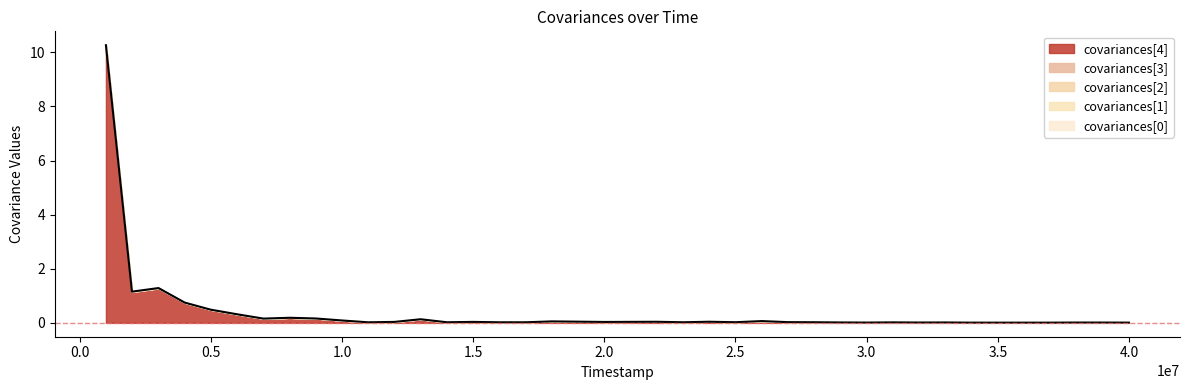

Reading left to right, what are all the values shown in this chart?

covariances[0]: 0.0	0.0	0.0	0.0	0.0	0.0	0.0	0.0	0.0	0.0	0.0	0.0	0.0	0.0	0.0	0.0	0.0	0.0	0.0	0.0	0.0	0.0	0.0	0.0	0.0	0.0	0.0	0.0	0.0	0.0	0.0	0.0	0.0	0.0	0.0	0.0	0.0	0.0	0.0	0.0
covariances[1]: 0.0	0.0	0.0	0.0	0.0	0.0	0.0	0.0	0.0	0.0	0.0	0.0	0.0	0.0	0.0	0.0	0.0	0.0	0.0	0.0	0.0	0.0	0.0	0.0	0.0	0.0	0.0	0.0	0.0	0.0	0.0	0.0	0.0	0.0	0.0	0.0	0.0	0.0	0.0	0.0
covariances[2]: 0.0	0.0	0.0	0.0	0.0	0.0	0.0	0.0	0.0	0.0	0.0	0.0	0.0	0.0	0.0	0.0	0.0	0.0	0.0	0.0	0.0	0.0	0.0	0.0	0.0	0.0	0.0	0.0	0.0	0.0	0.0	0.0	0.0	0.0	0.0	0.0	0.0	0.0	0.0	0.0
covariances[3]: 0.0	0.0	0.0	0.0	0.0	0.0	0.0	0.0	0.0	0.0	0.0	0.0	0.0	0.0	0.0	0.0	0.0	0.0	0.0	0.0	0.0	0.0	0.0	0.0	0.0	0.0	0.0	0.0	0.0	0.0	0.0	0.0	0.0	0.0	0.0	0.0	0.0	0.0	0.0	0.0
covariances[4]: 10.3	1.1	1.3	0.7	0.5	0.3	0.2	0.2	0.2	0.1	0.0	0.0	0.1	0.0	0.0	0.0	0.0	0.1	0.0	0.0	0.0	0.0	0.0	0.0	0.0	0.1	0.0	0.0	0.0	0.0	0.0	0.0	0.0	0.0	0.0	0.0	0.0	0.0	0.0	0.0